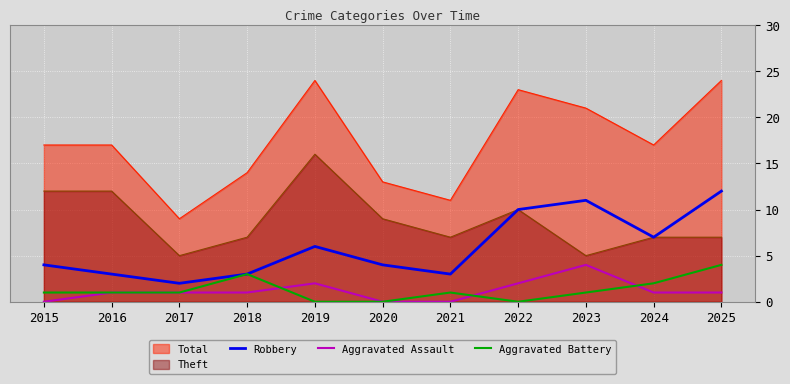

What is the value of the Aggravated Battery point at the 9th from the left?

1